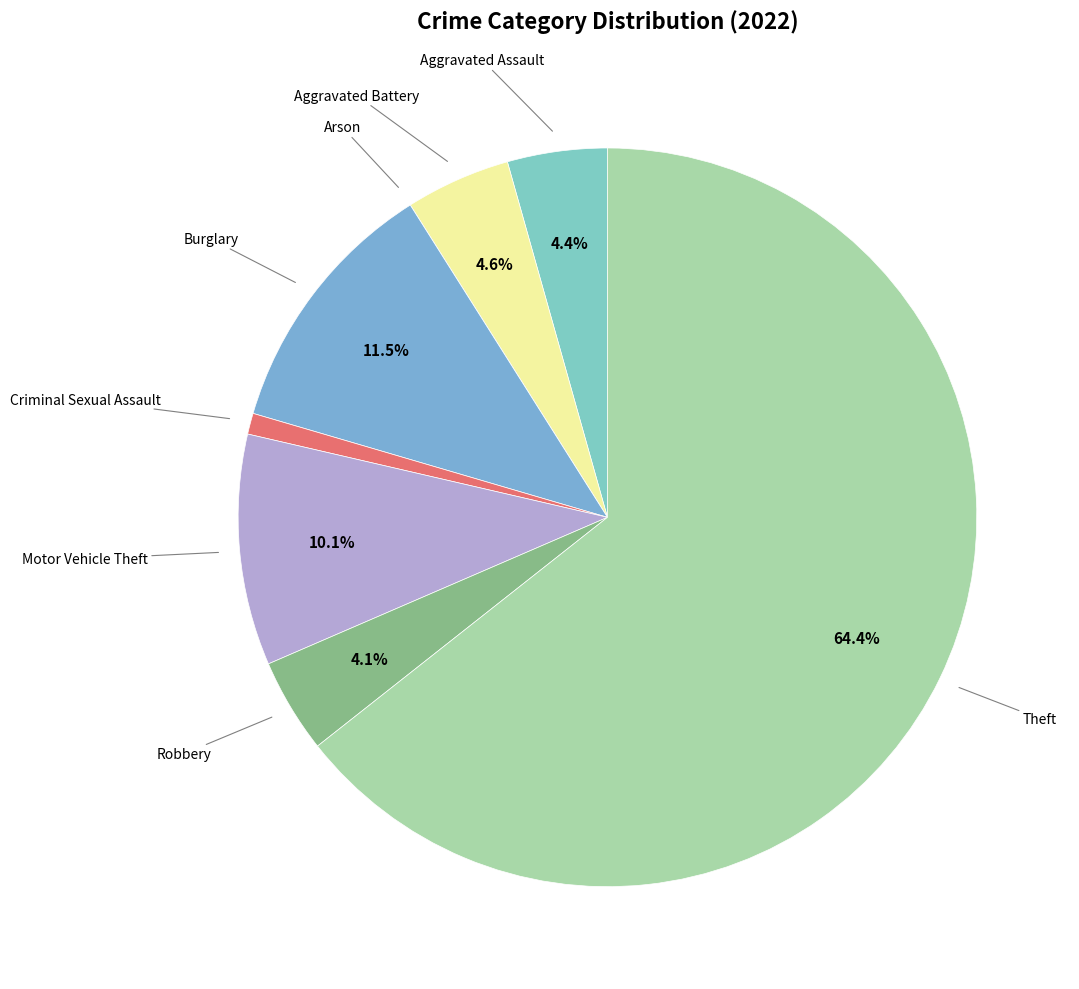

How many segments does this pie chart have?

8